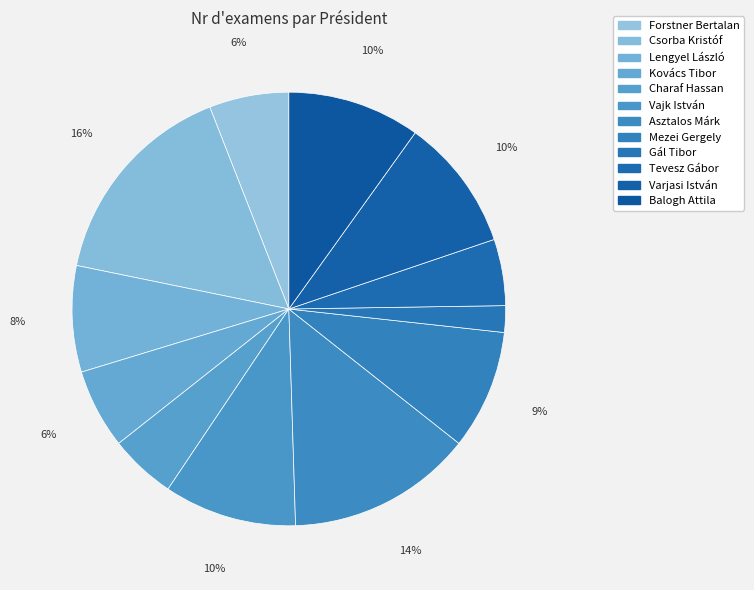

How many slices are in this pie chart?

12